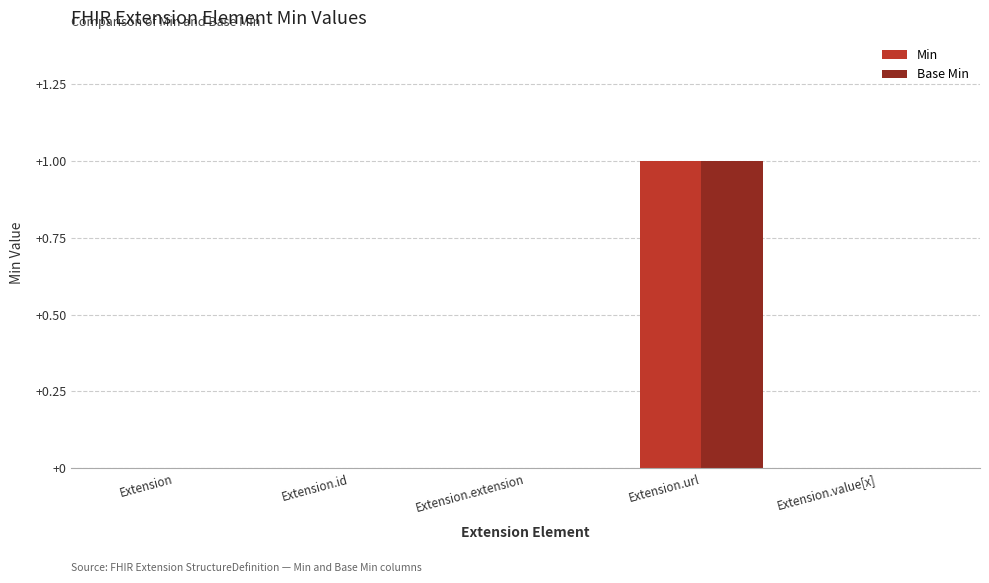

The value of Base Min at Extension.url is 0. True or false?

False